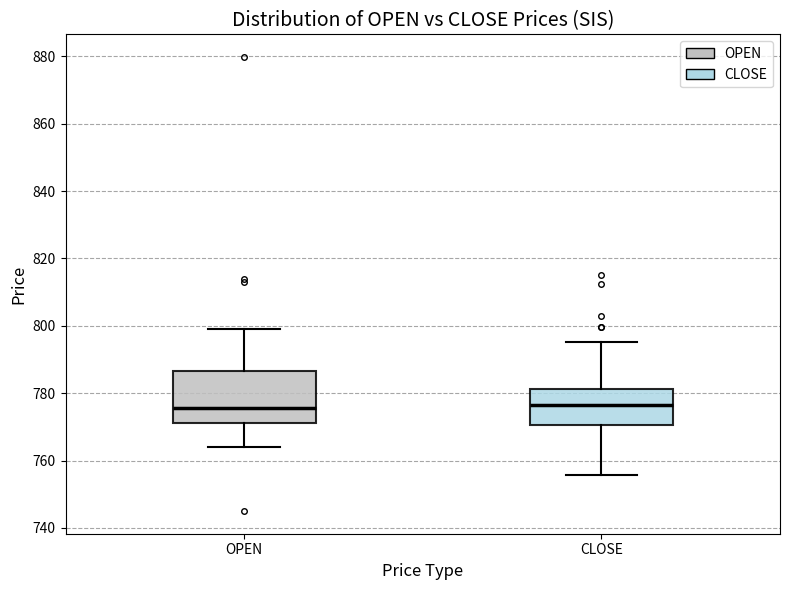

Reading left to right, transcribe this box plot: for each box, give where its median line is, the range the box spans, and where its two whiskers end, as read against the y-axis. The values are not printed on the chart, so give them approximately, as read against the axis.

OPEN: median 776, box 772 to 786, whiskers 764 to 800
CLOSE: median 776, box 770 to 782, whiskers 756 to 796